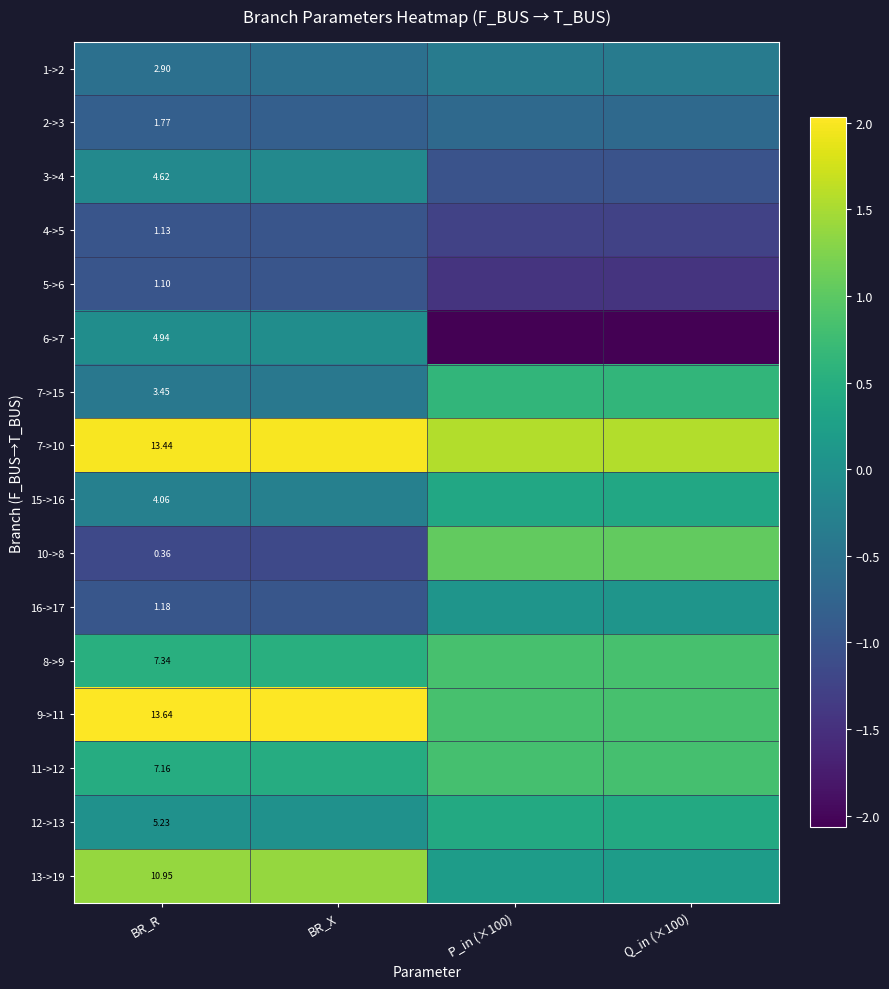

What is the smallest value displayed?

-2.1